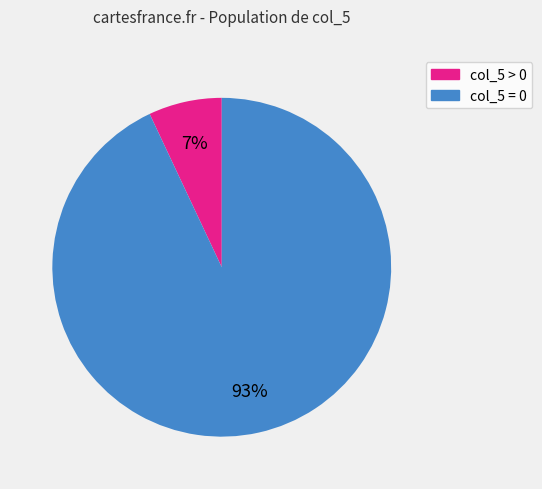

To the nearest percent, what is the difference between the largest and smallest slice percentages?

86%